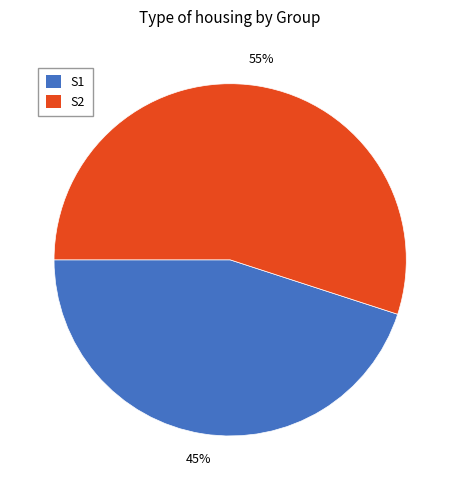

Do S1 and S2 together represent more than half of the pie?

Yes